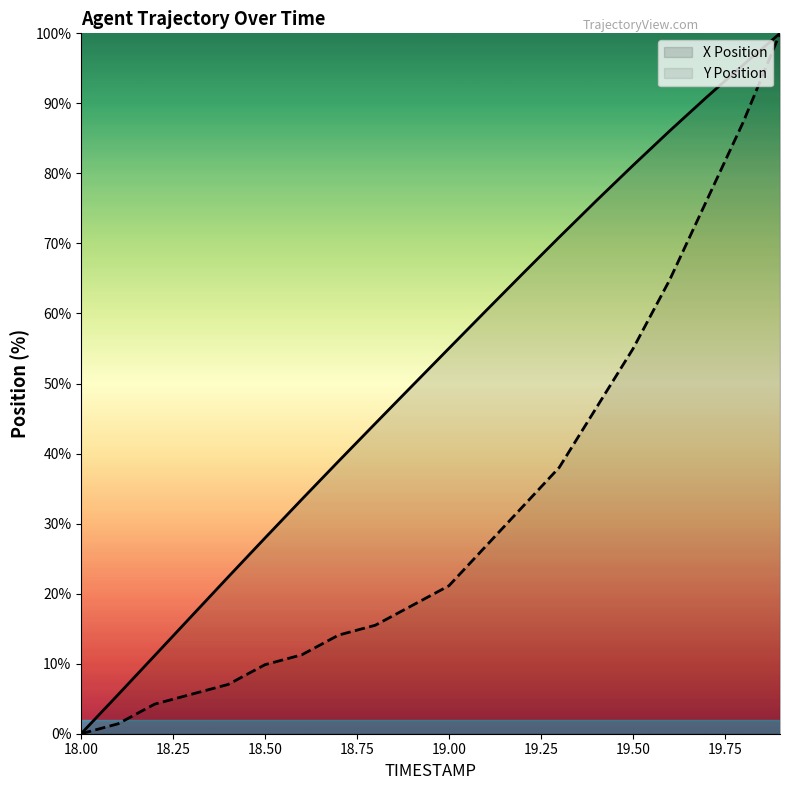

How many distinct data groups are displayed?

2